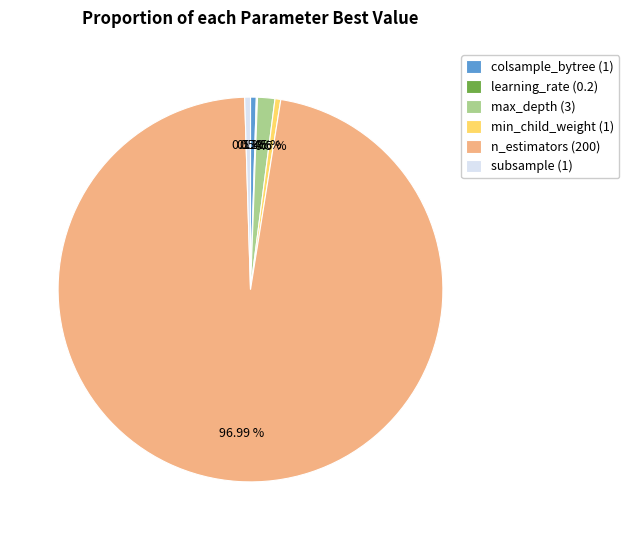

What is the ratio of the value at colsample_bytree (1) to the value at min_child_weight (1)?

1.0